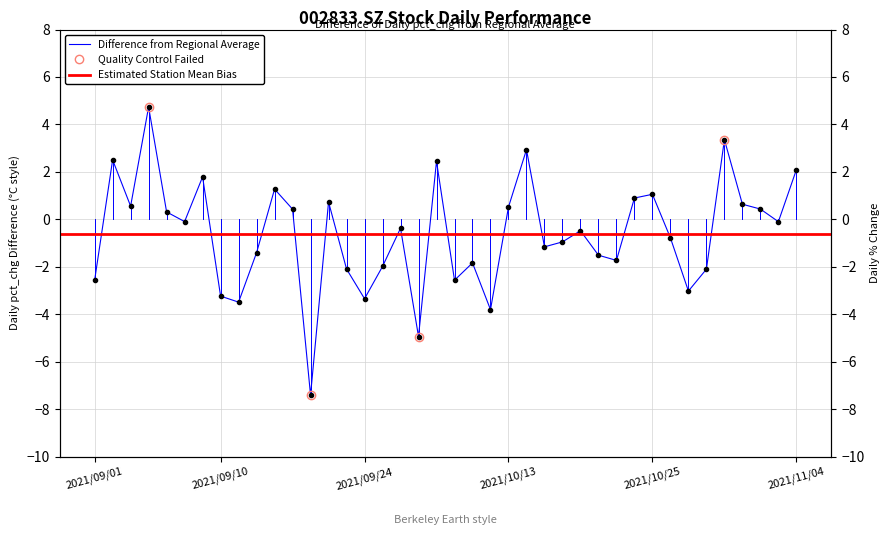

How many points are lower than both their immediate neighbors (excluding endpoints)?

12